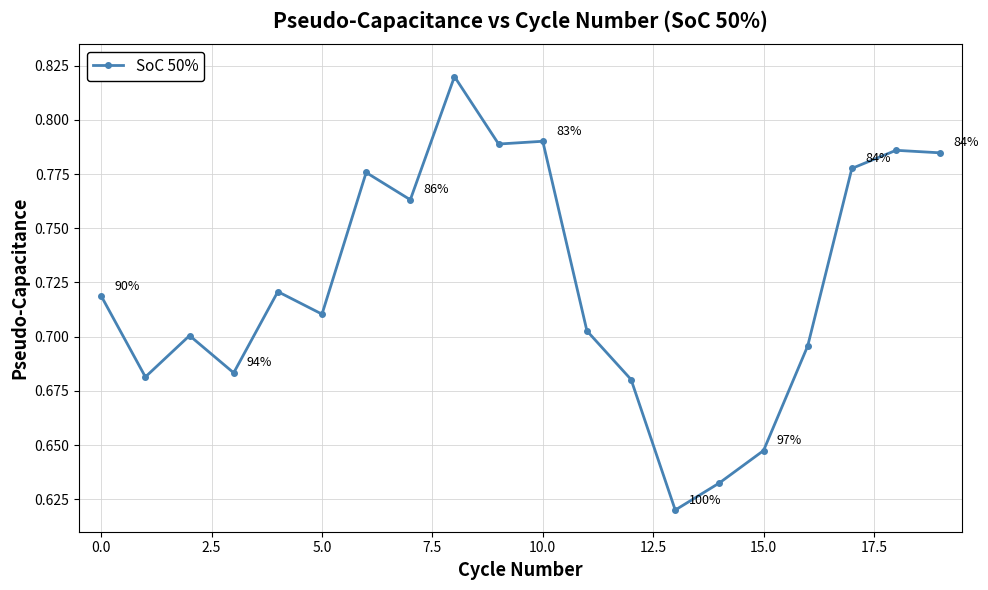

What is the sum of all values?

14.5